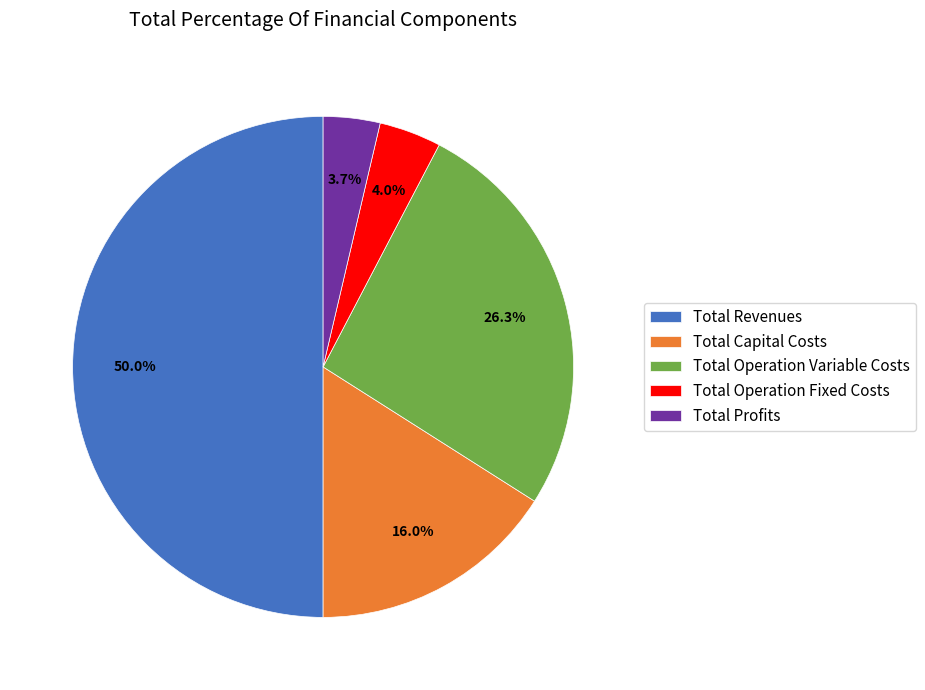

To the nearest percent, what is the average slice percentage?

20%